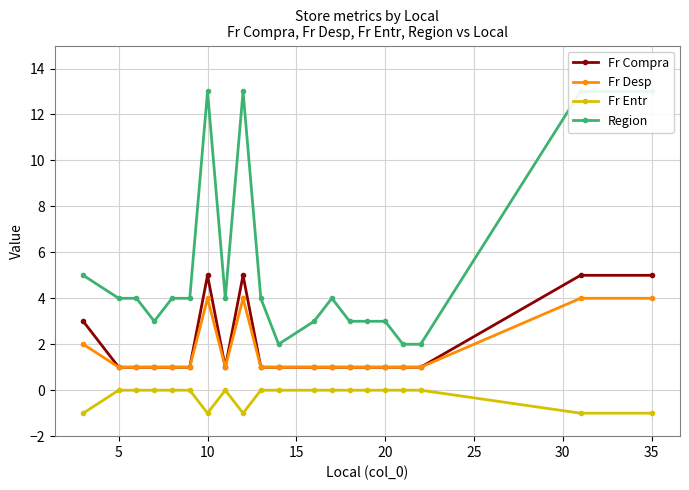

True or false: Fr Entr and Fr Compra cross at least once.

False